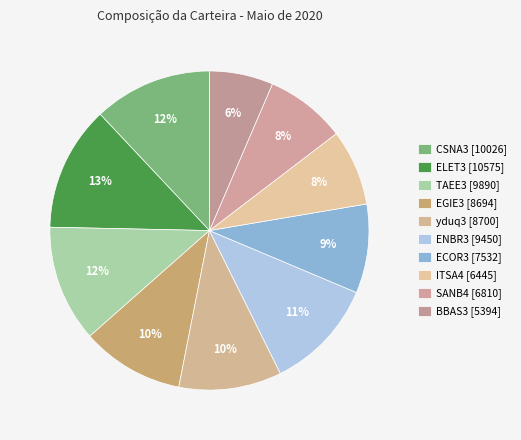

To the nearest percent, what is the average slice percentage?

10%